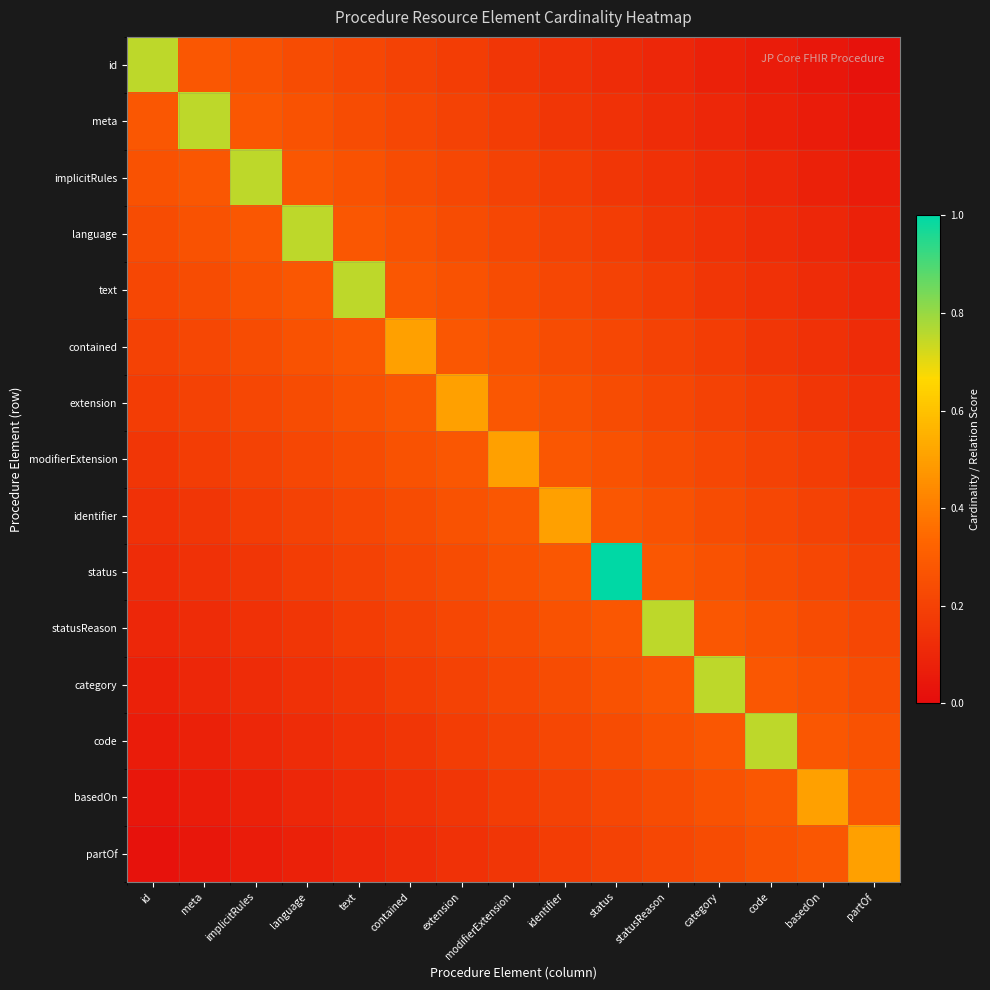

What is the total value across all series at identifier?

3.6